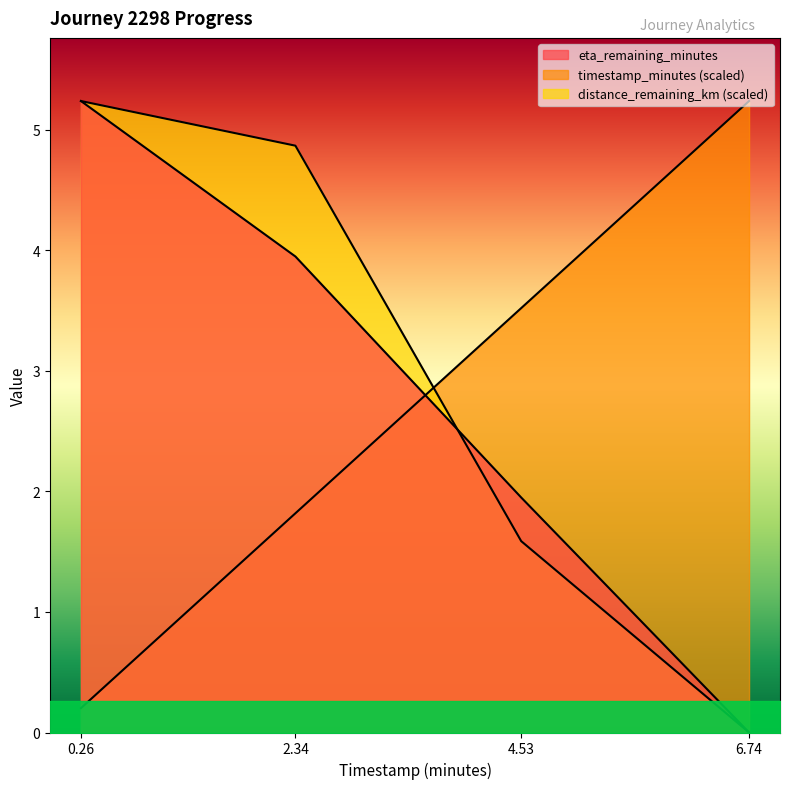

Where does the timestamp_minutes series first go above 3?

4.53